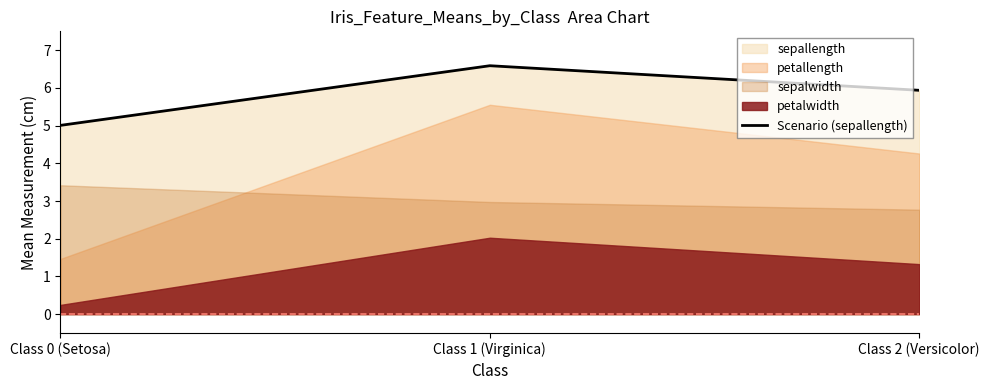

What is the label of the 1st point from the left?

Class 0 (Setosa)